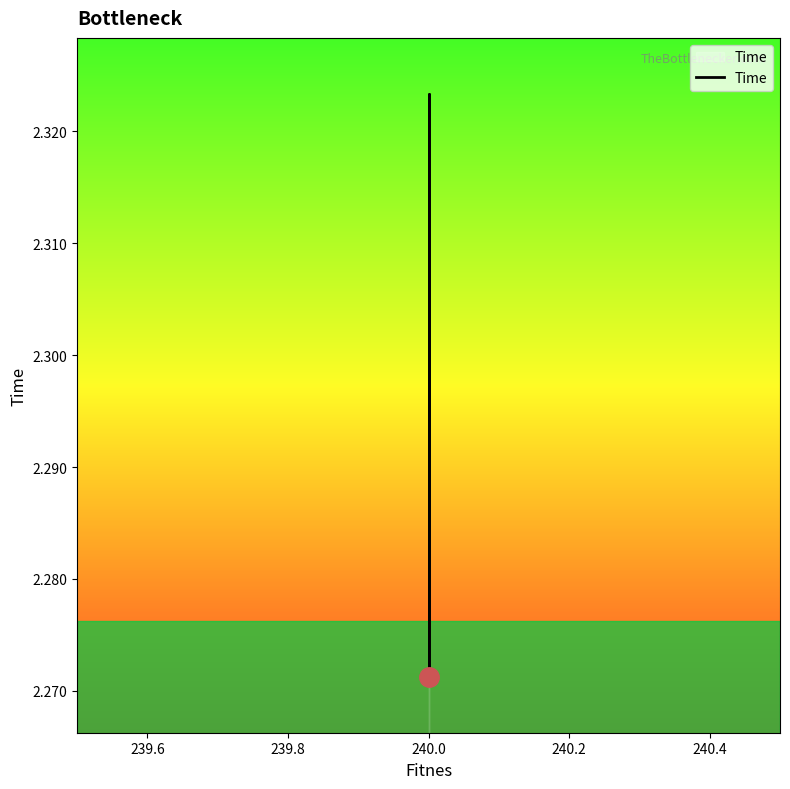

Between 240.2 and 239.6, which is larger?

240.2